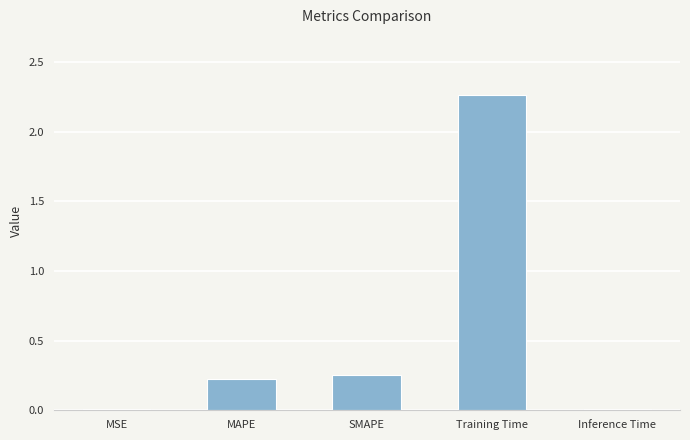

The chart shows a value of 0.0 at MSE. True or false?

True